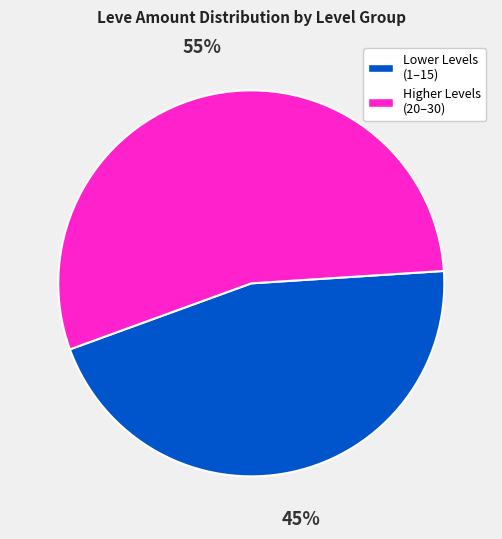

How many segments does this pie chart have?

2